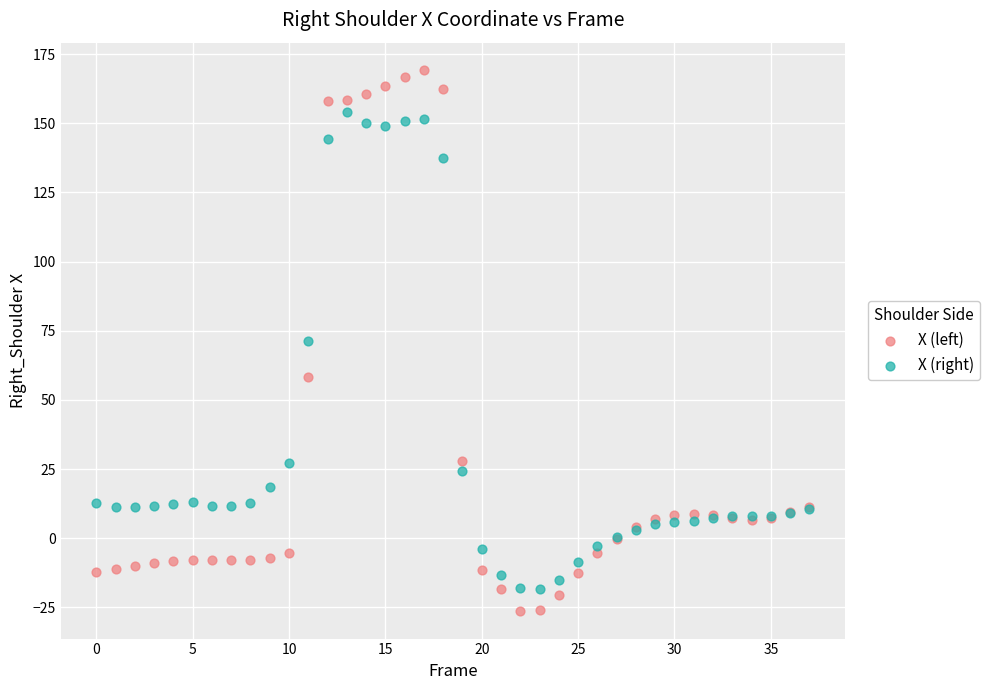

Which series reaches the maximum Y coordinate?

X (left)